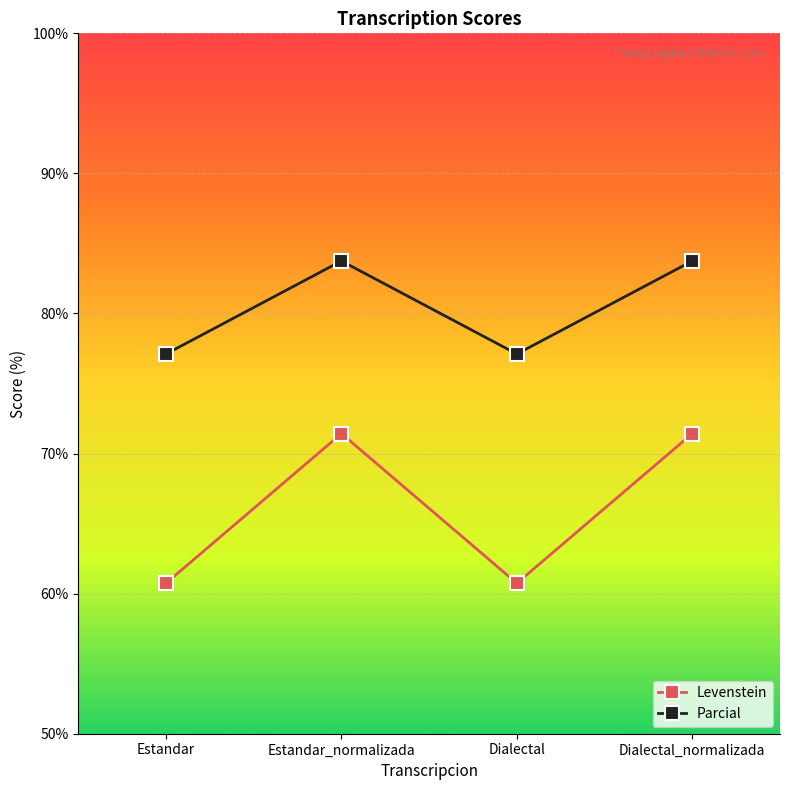

What are all the series names shown in the legend?

Levenstein, Parcial